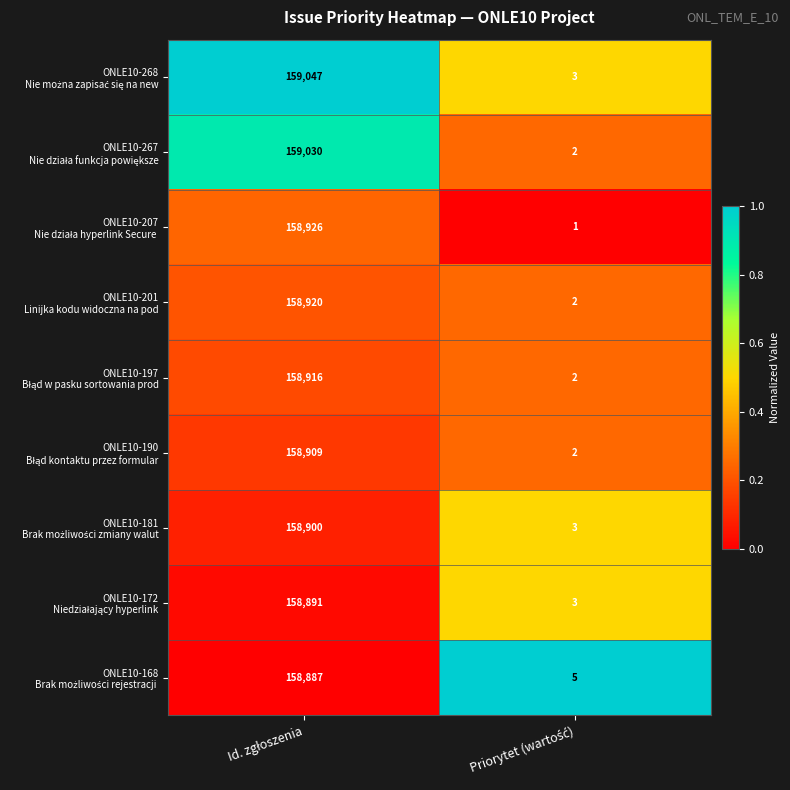

What is the greatest value displayed?

159047